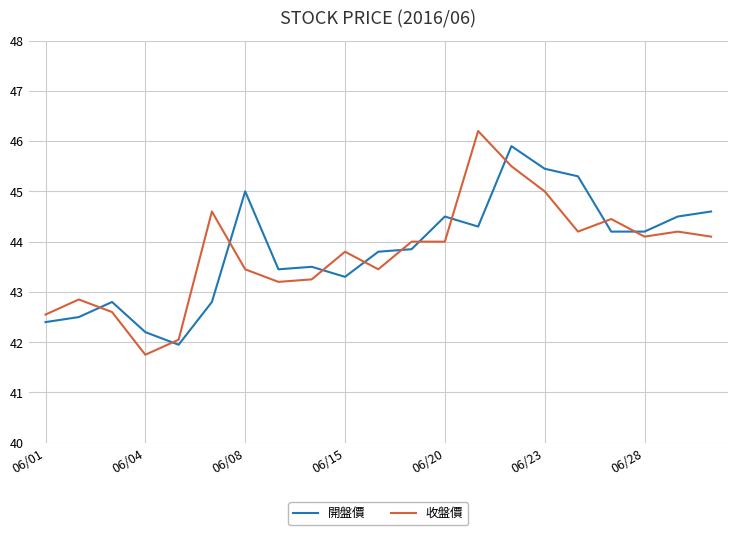

What is the maximum value for 開盤價?

45.9